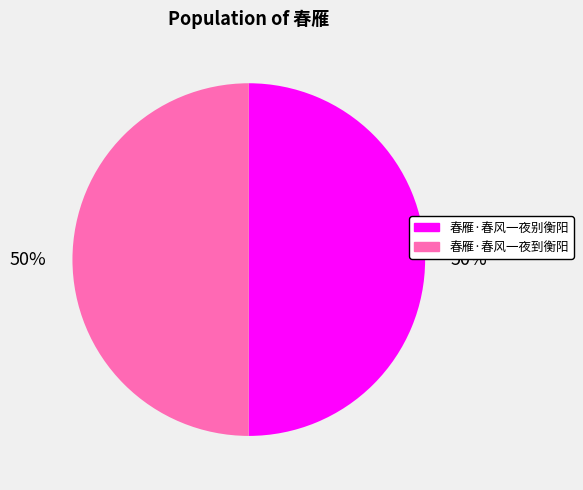

What percentage is the 春雁·春风一夜别衡阳 slice, to the nearest percent?

50%